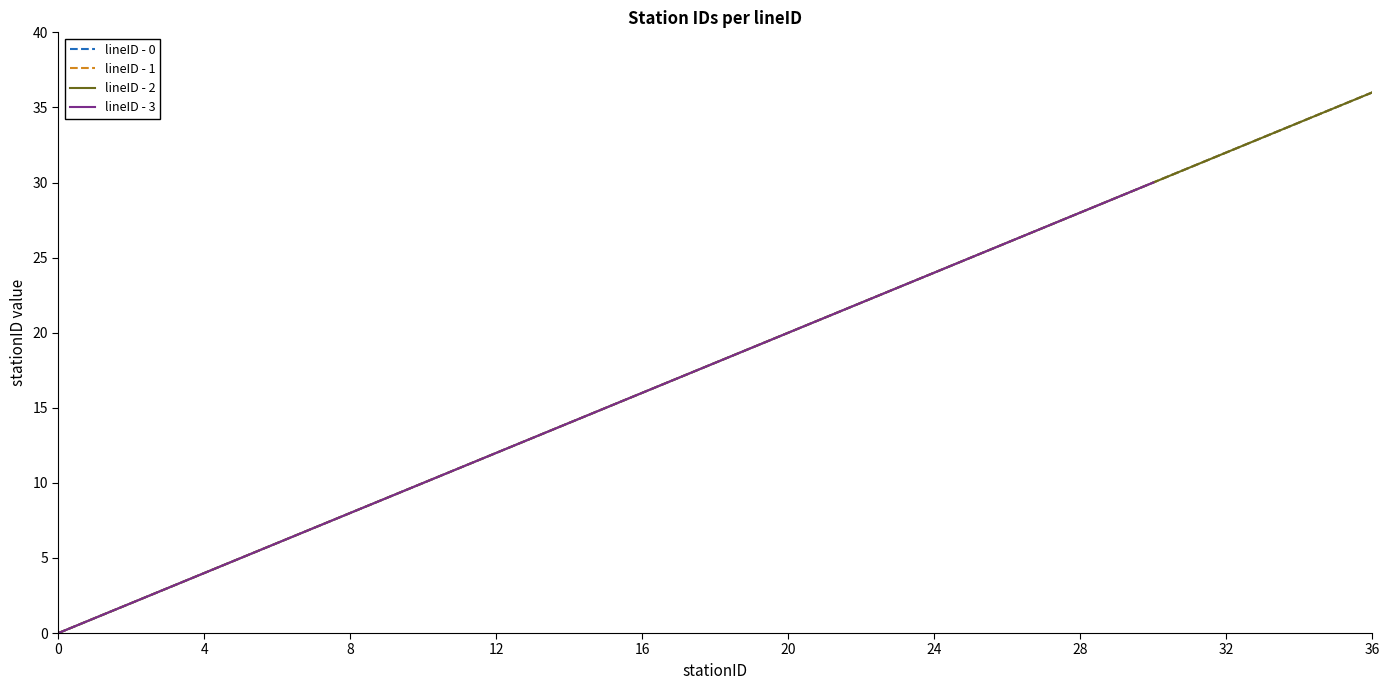

Is it true that lineID_0 equals 26 at 17?

False